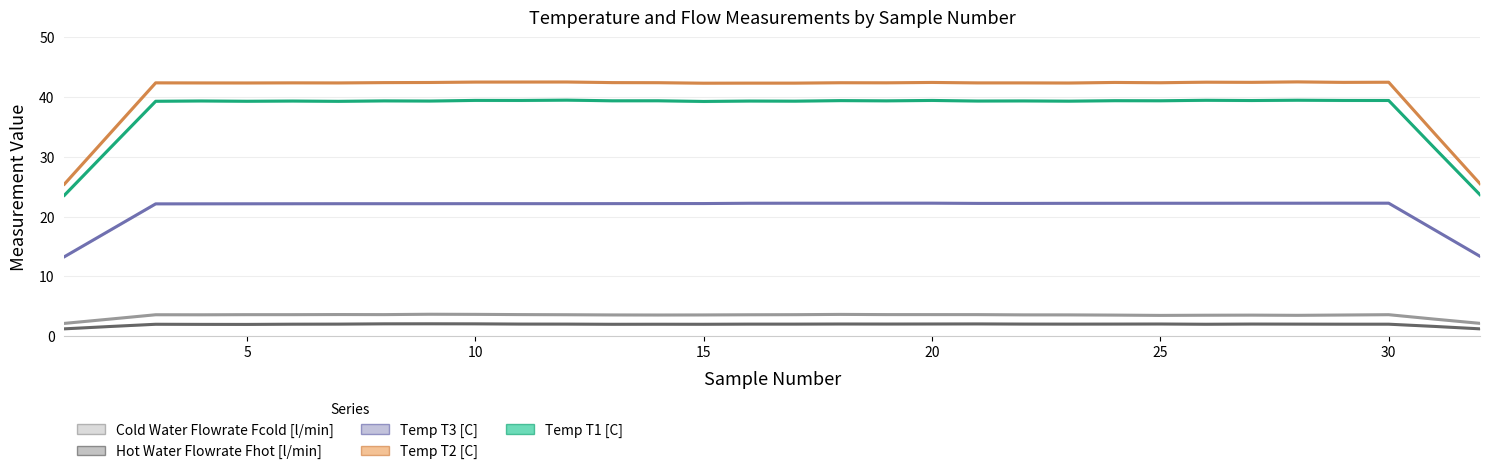

The Temp T3 [C] series shows 22.4 at 18. True or false?

True